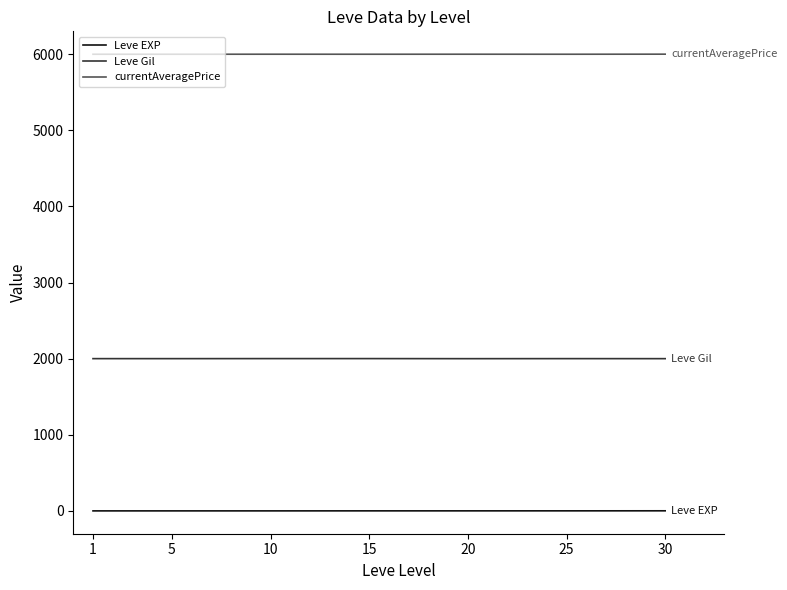

True or false: Leve Gil has a value of 2000.0 at 20.

True